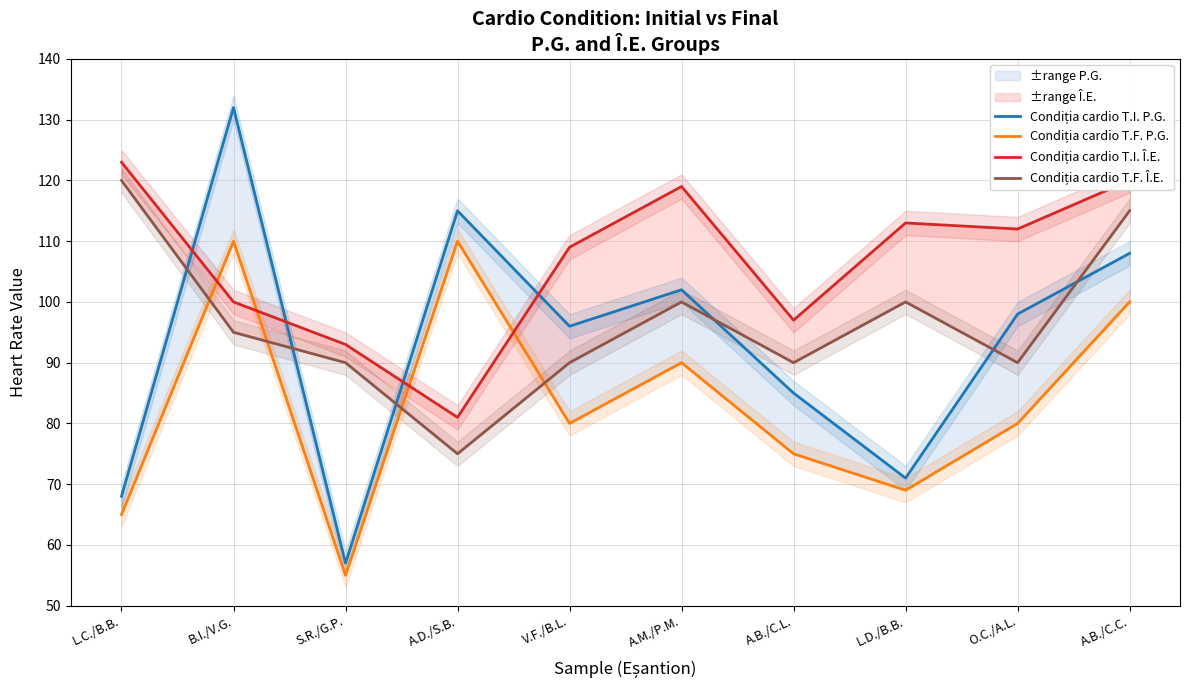

Rank the series at A.B./C.C. from lowest to highest value.

Condiția cardio T.F. P.G., Condiția cardio T.I. P.G., Condiția cardio T.F. Î.E., Condiția cardio T.I. Î.E.